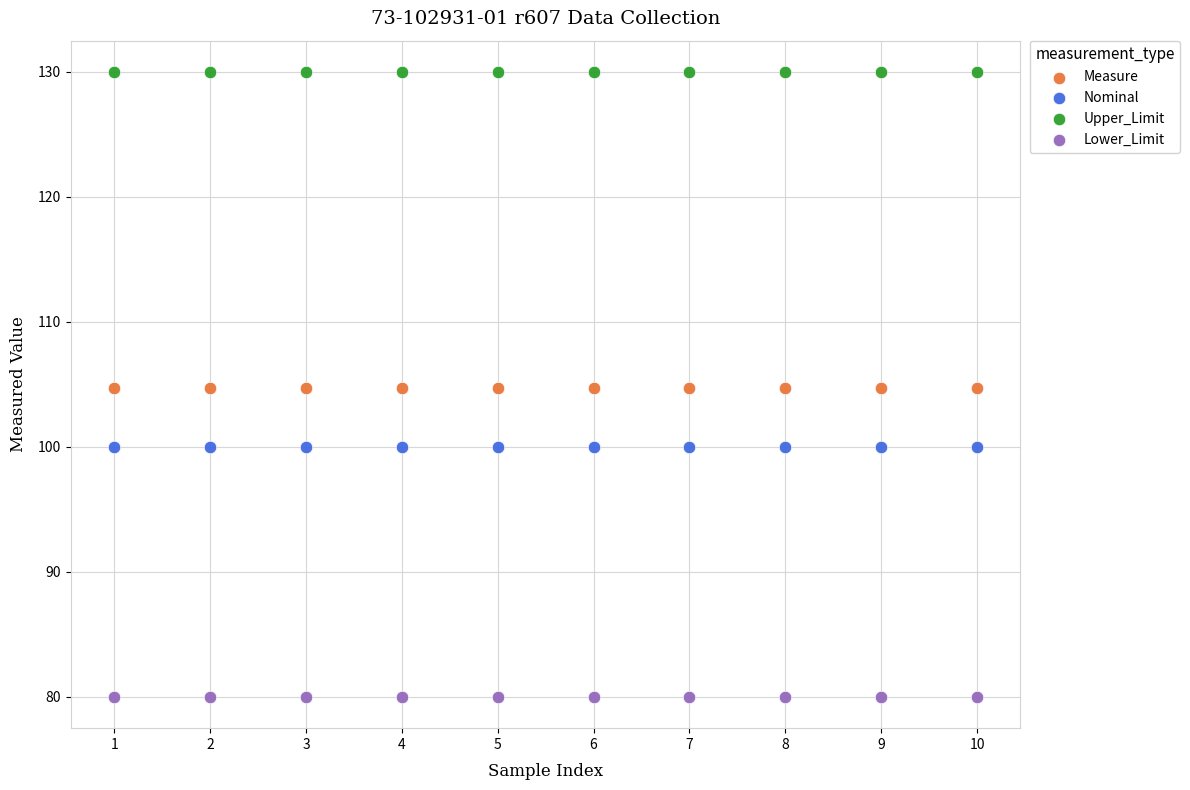

Which series contains the lowest Y value?

Lower_Limit